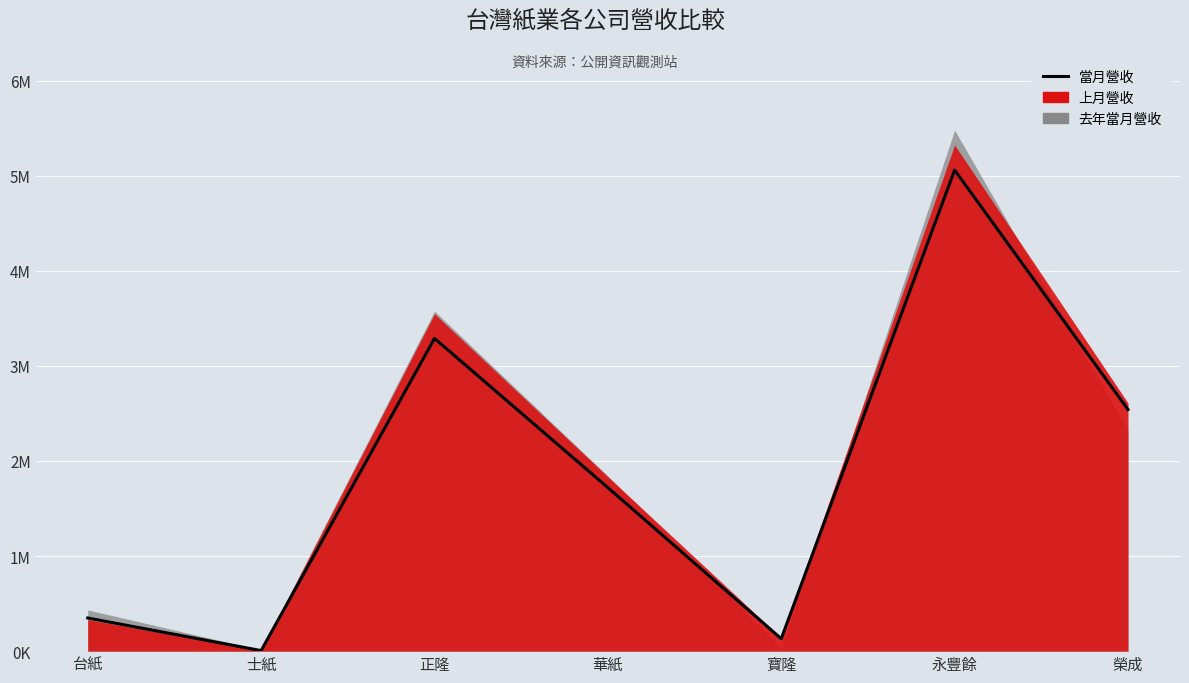

At which category does the data reach its first local peak?

正隆